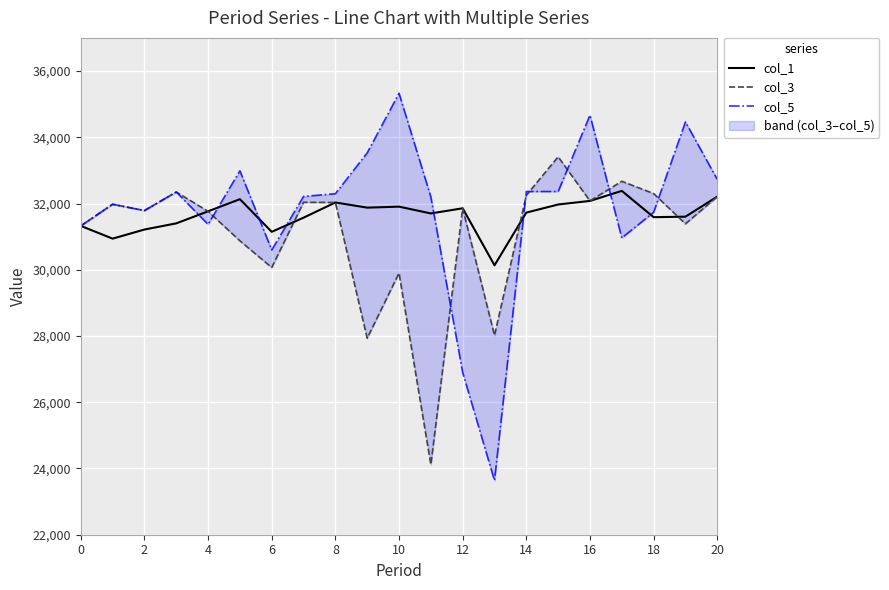

Which series ends up on top after the final intersection of col_3 and col_1?

col_1